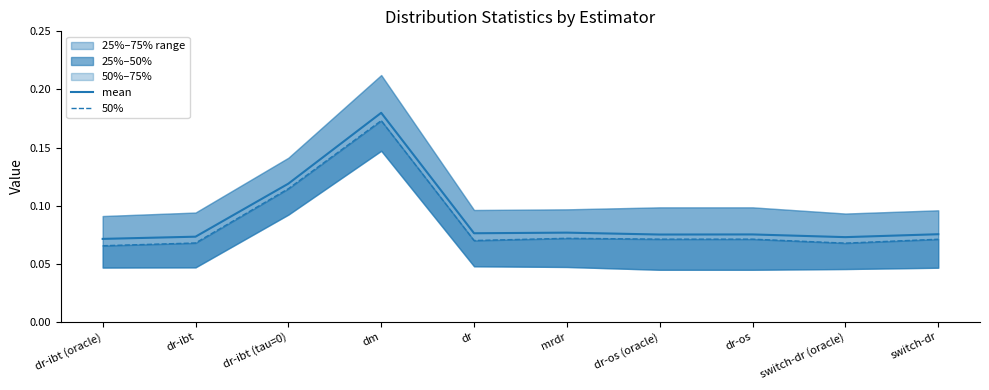

True or false: mean has a value of 0.2 at dr-ibt (tau=0).

False